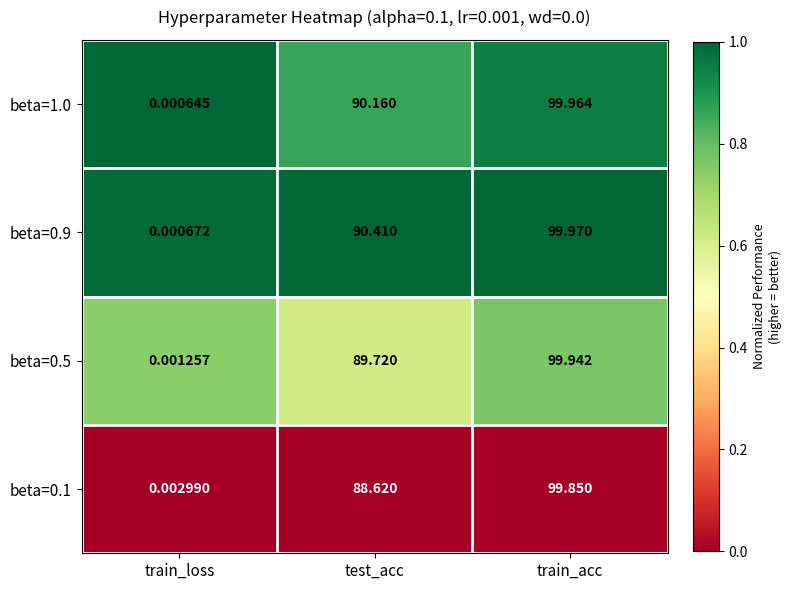

Where does the beta=0.1 series first go above 88?

test_acc